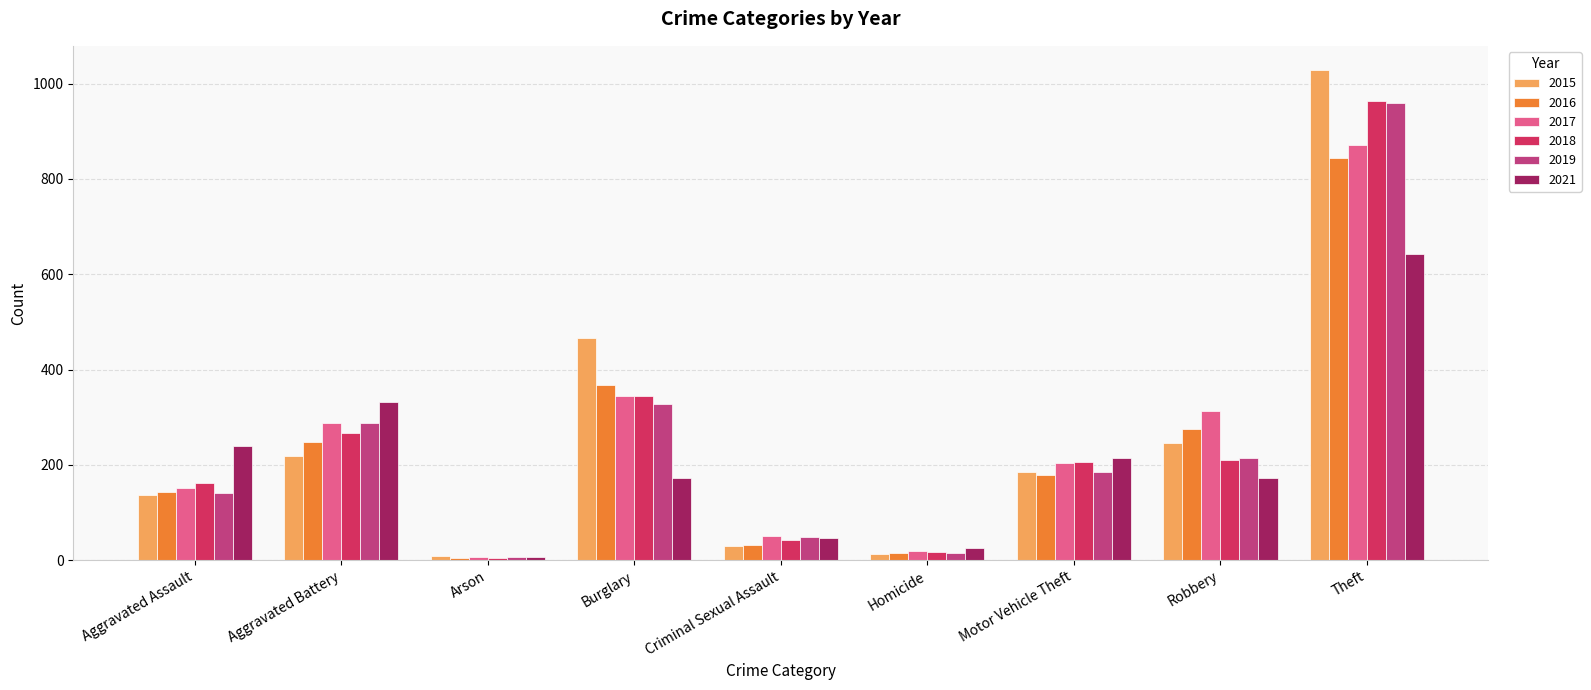

Which category has the highest value across all series?

Theft